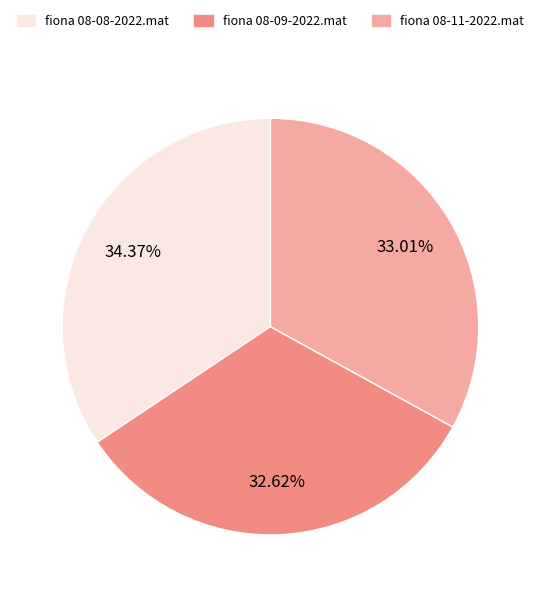

Is fiona 08-09-2022.mat the majority of the pie?

No